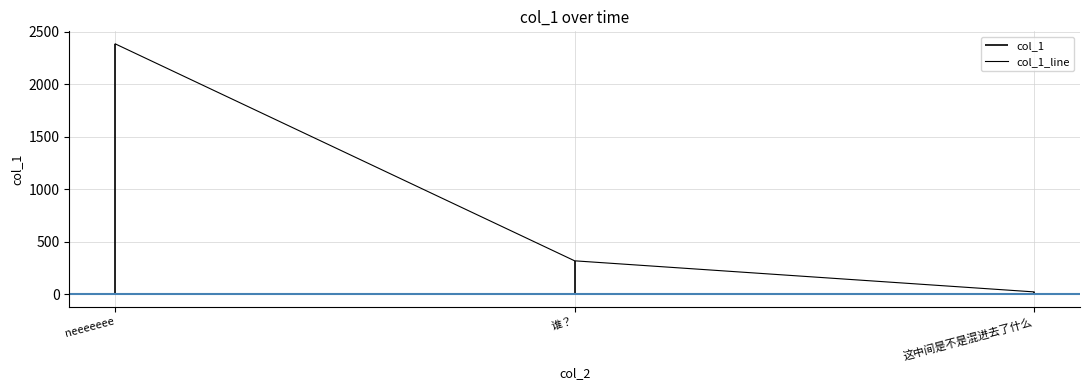

Reading left to right, transcribe all the data shown in this chart.

2385.6	317.8	21.7